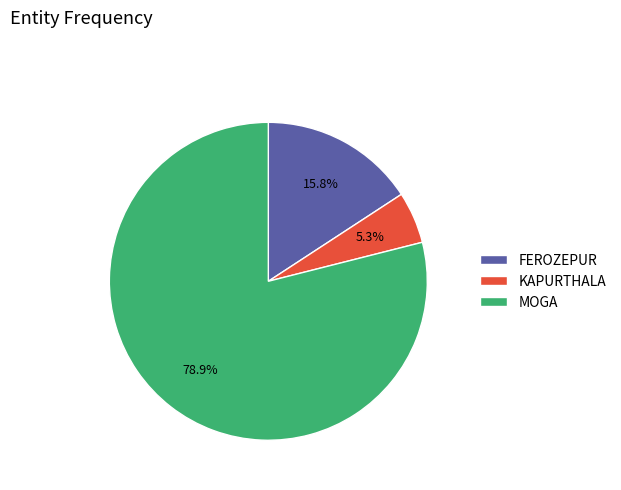

The MOGA slice represents 79% of the pie. True or false?

True